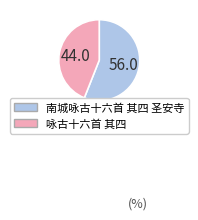

Which has a higher value, 咏古十六首 其四 or 南城咏古十六首 其四 圣安寺?

南城咏古十六首 其四 圣安寺